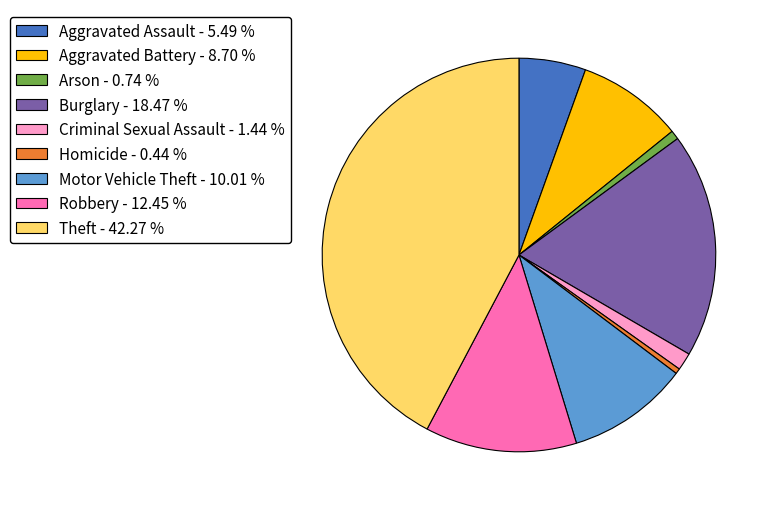

Is there a majority slice in this chart?

No